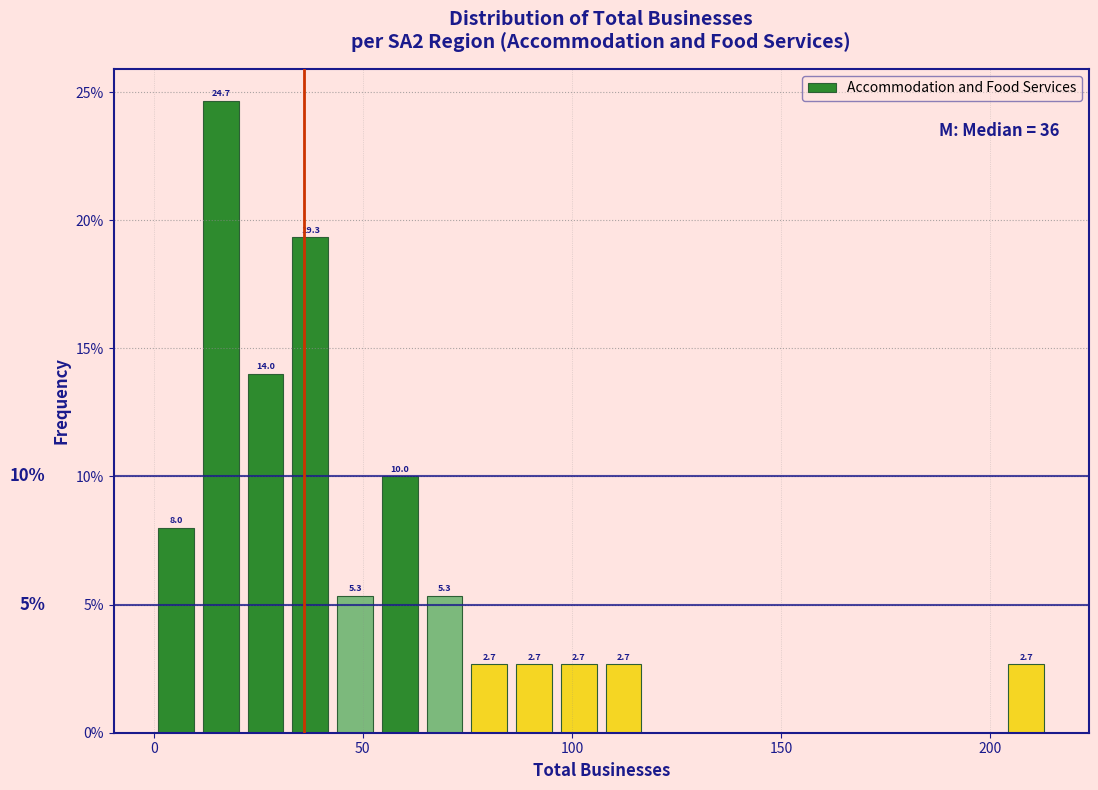

Around what value on the x-axis is the tallest bar? Give the approximate position of its centre, as read against the axis.

15